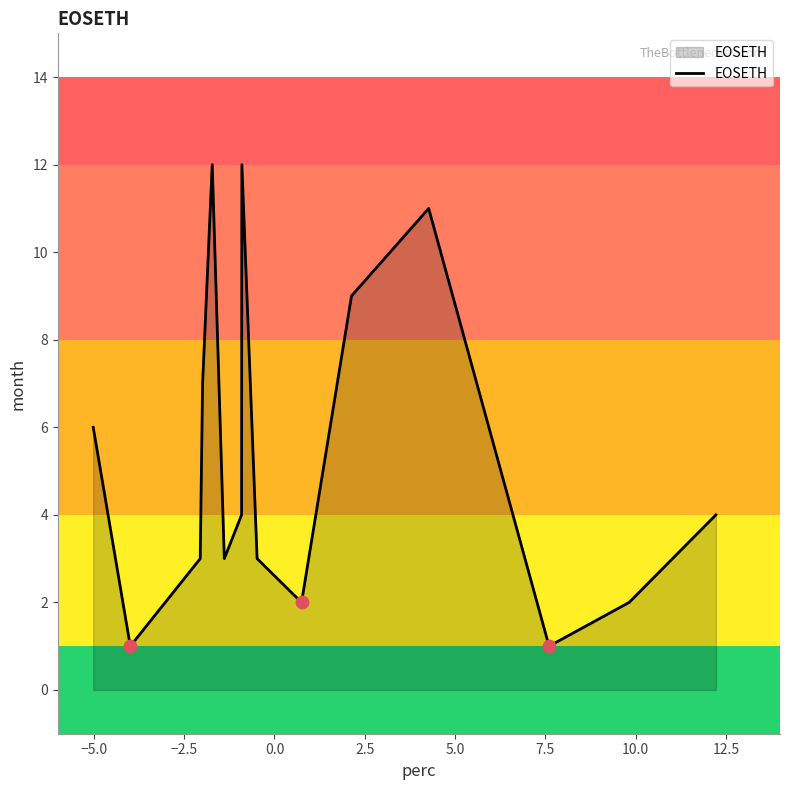

What is the difference between the maximum and minimum values?

11